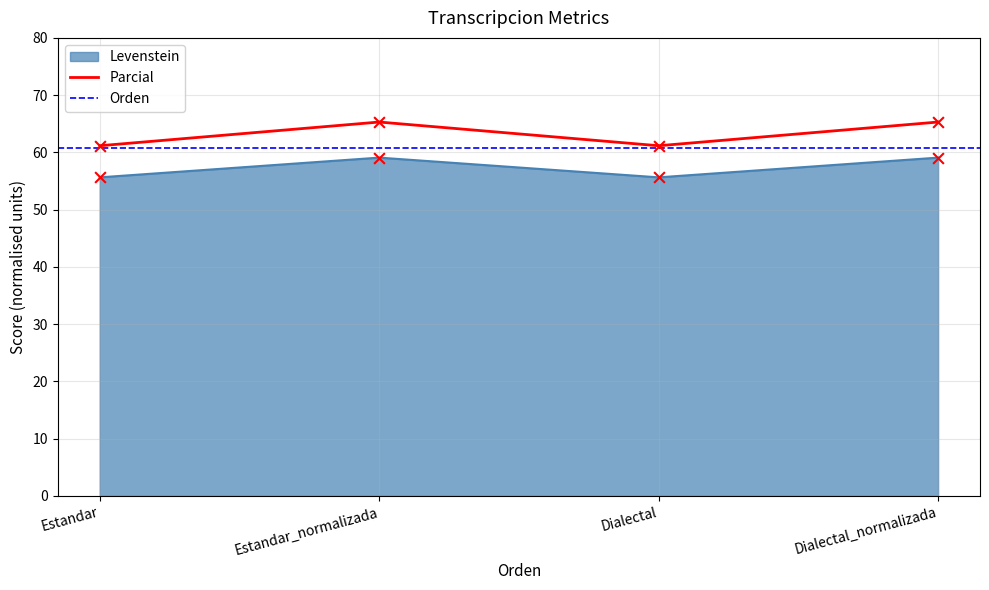

At how many categories does at least one series exceed 56?

4